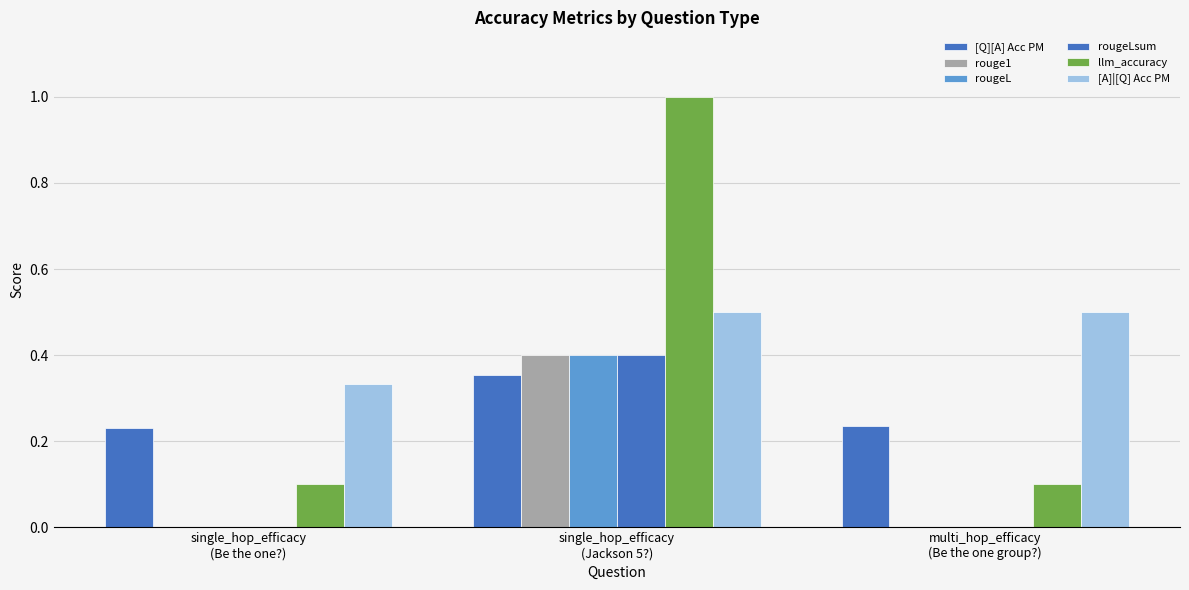

What is the maximum value shown in the chart?

1.0